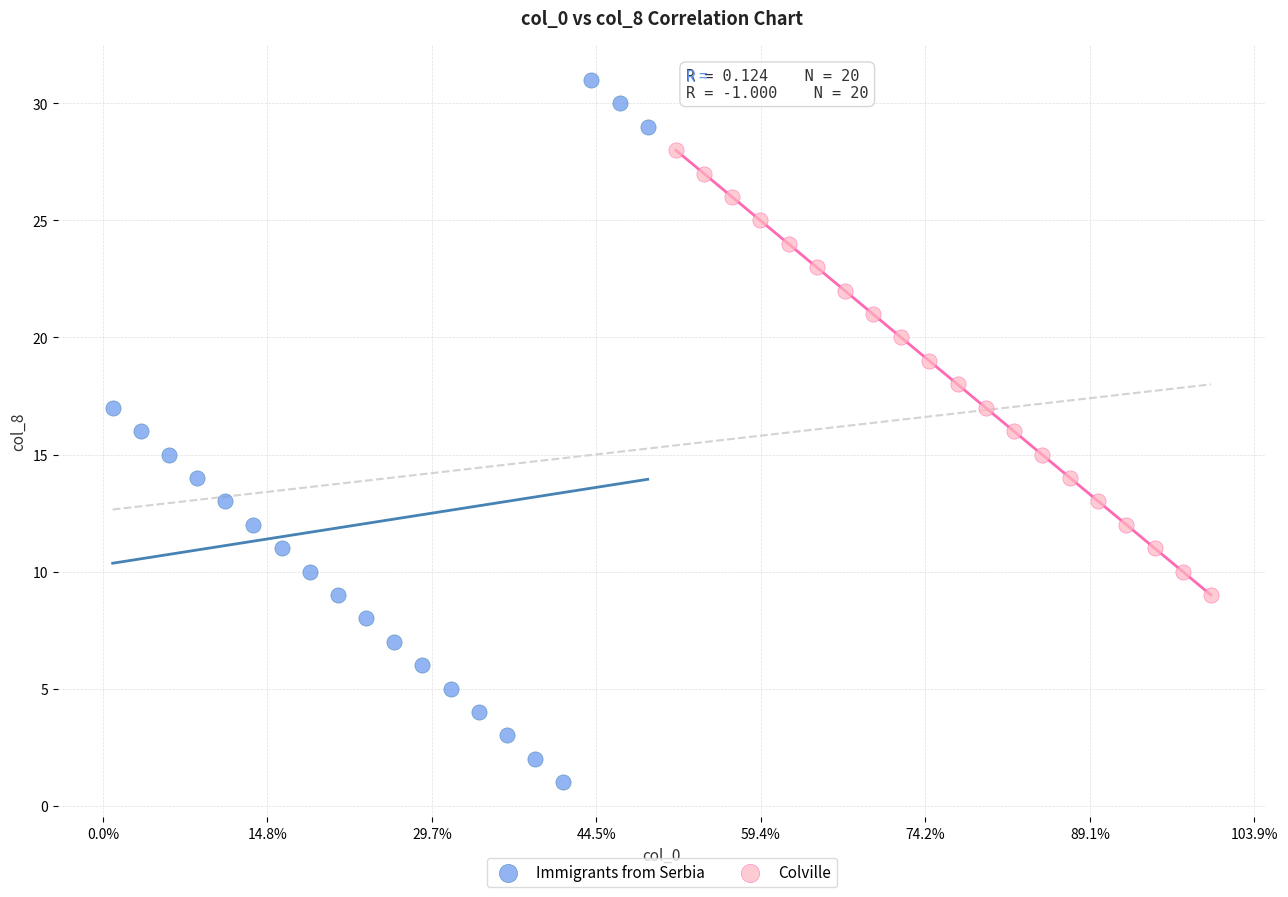

Which series has the widest spread of Y values?

Immigrants from Serbia